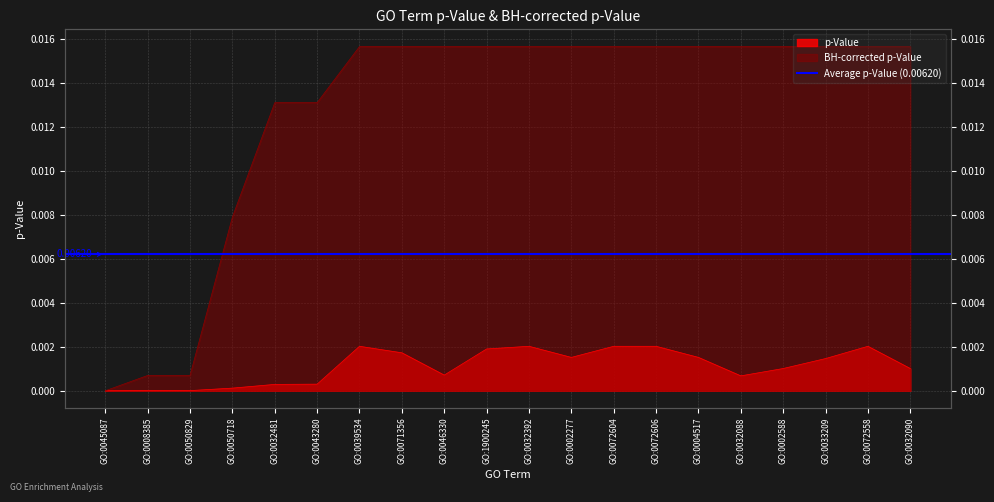

How many lines are shown in the chart?

2